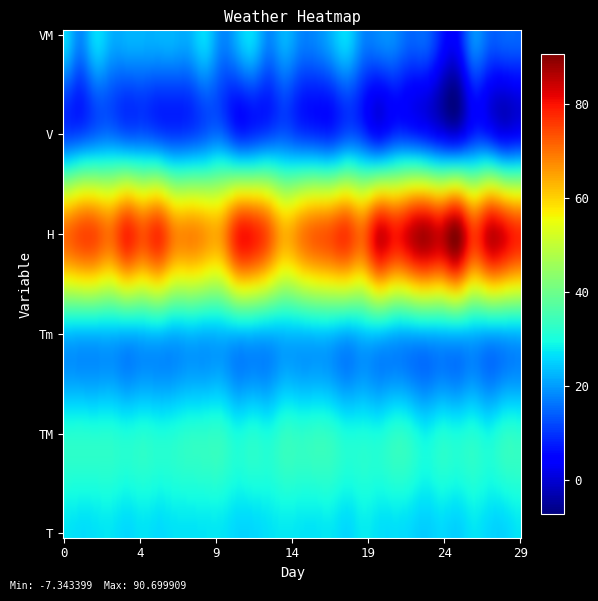

At which label does H reach its minimum?

15